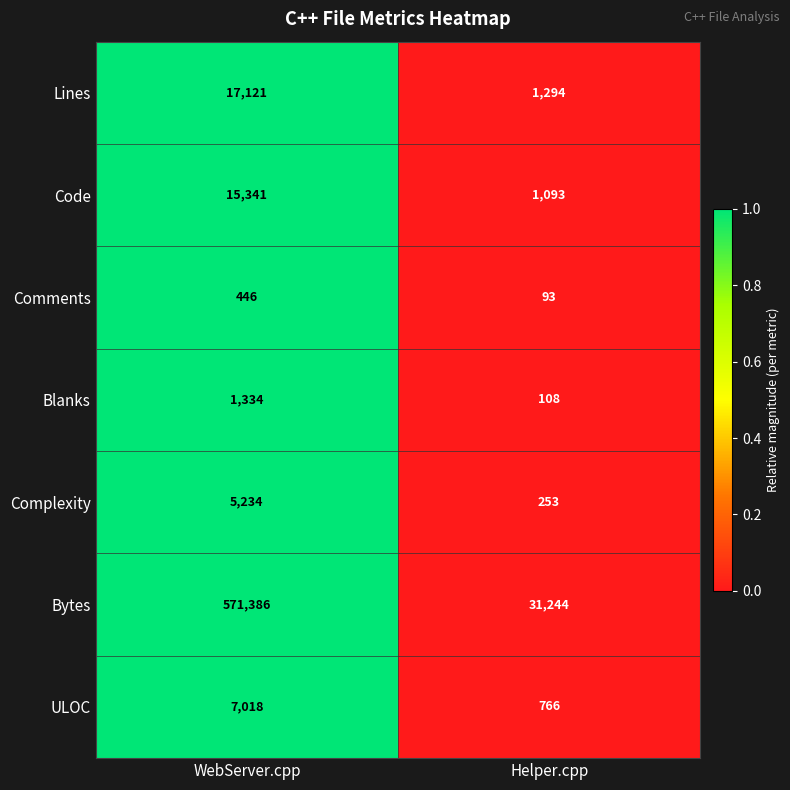

List the series in order of their peak value, lowest first.

Comments, Blanks, Complexity, ULOC, Code, Lines, Bytes